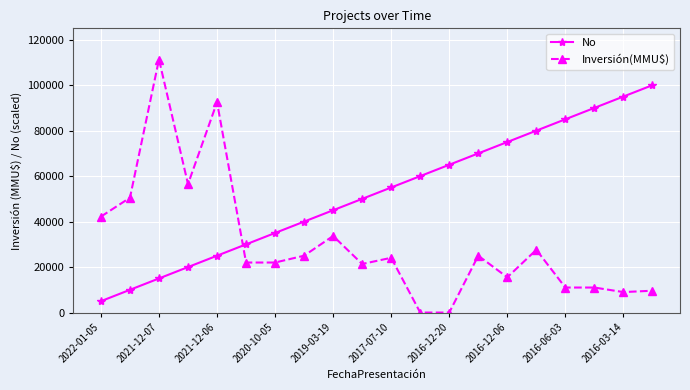

What is the average value of the No series?

52500